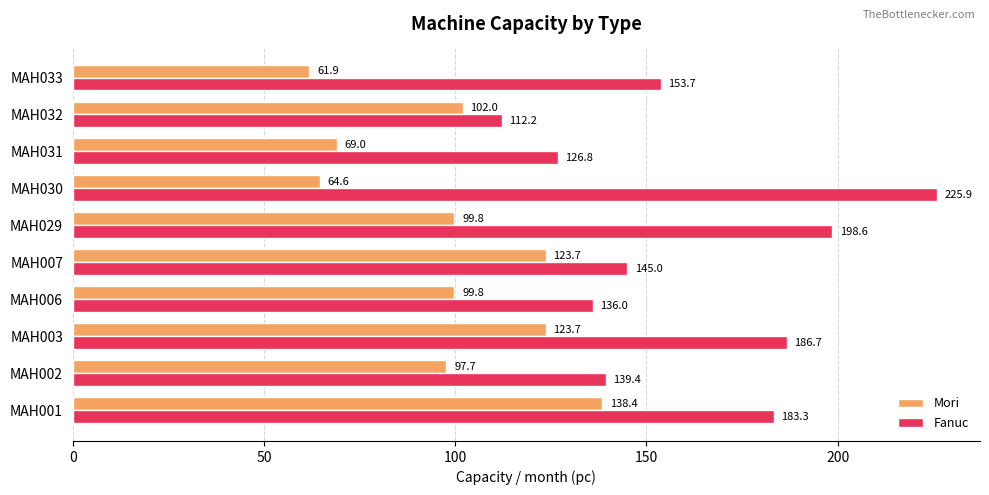

Which series changed the most between MAH006 and MAH032?

Fanuc